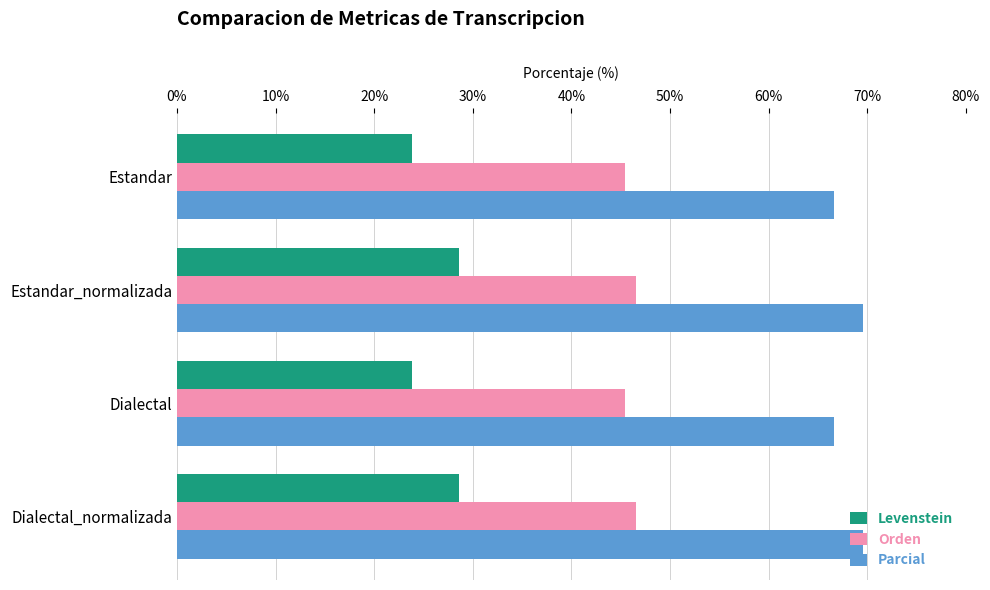

The Orden series shows 19.7 at Estandar_normalizada. True or false?

False